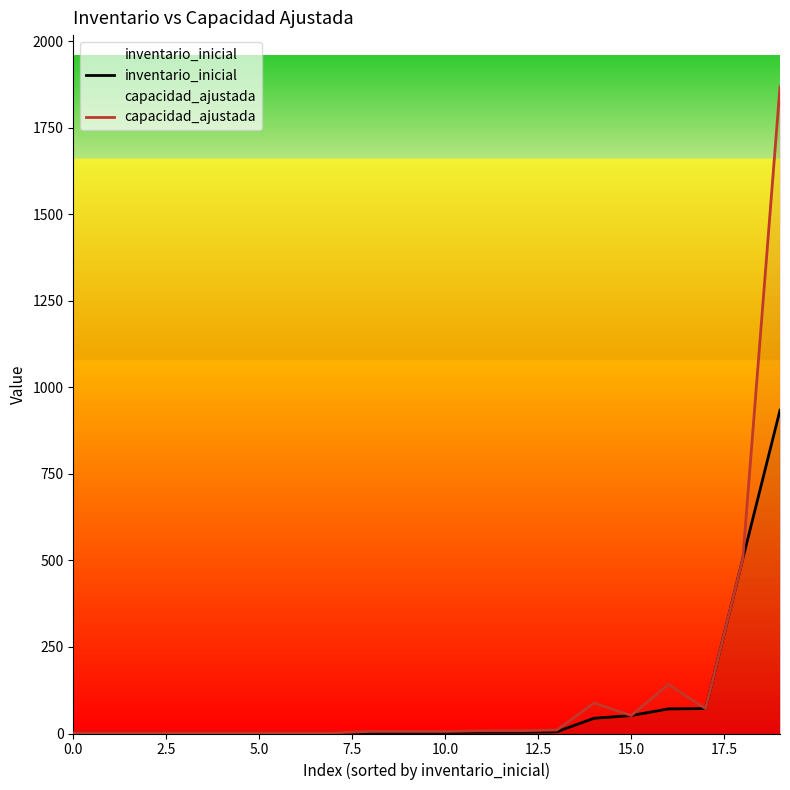

True or false: inventario_inicial and capacidad_ajustada intersect in this chart.

False